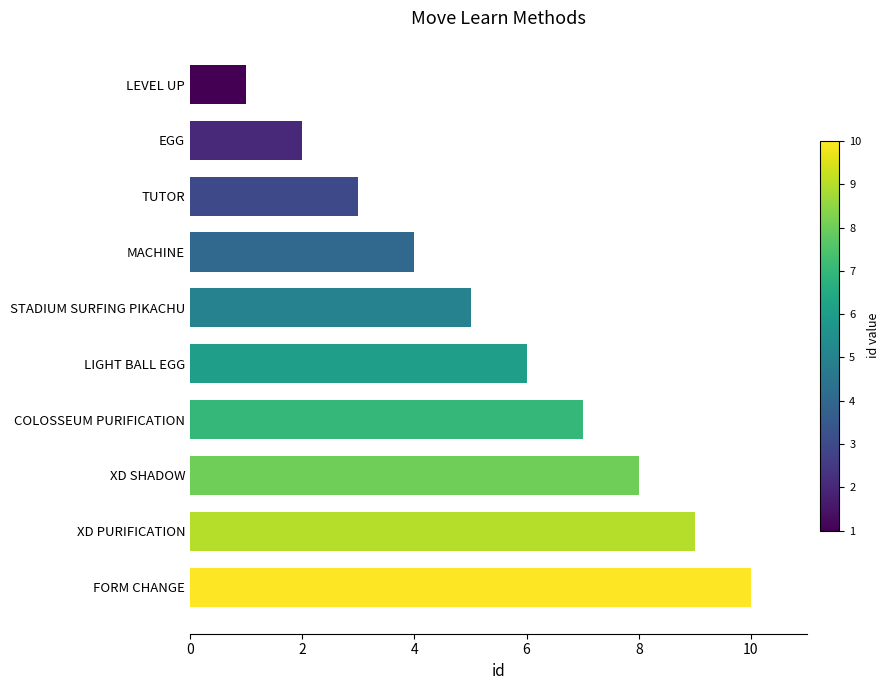

What is the label of the 7th bar from the bottom?

MACHINE